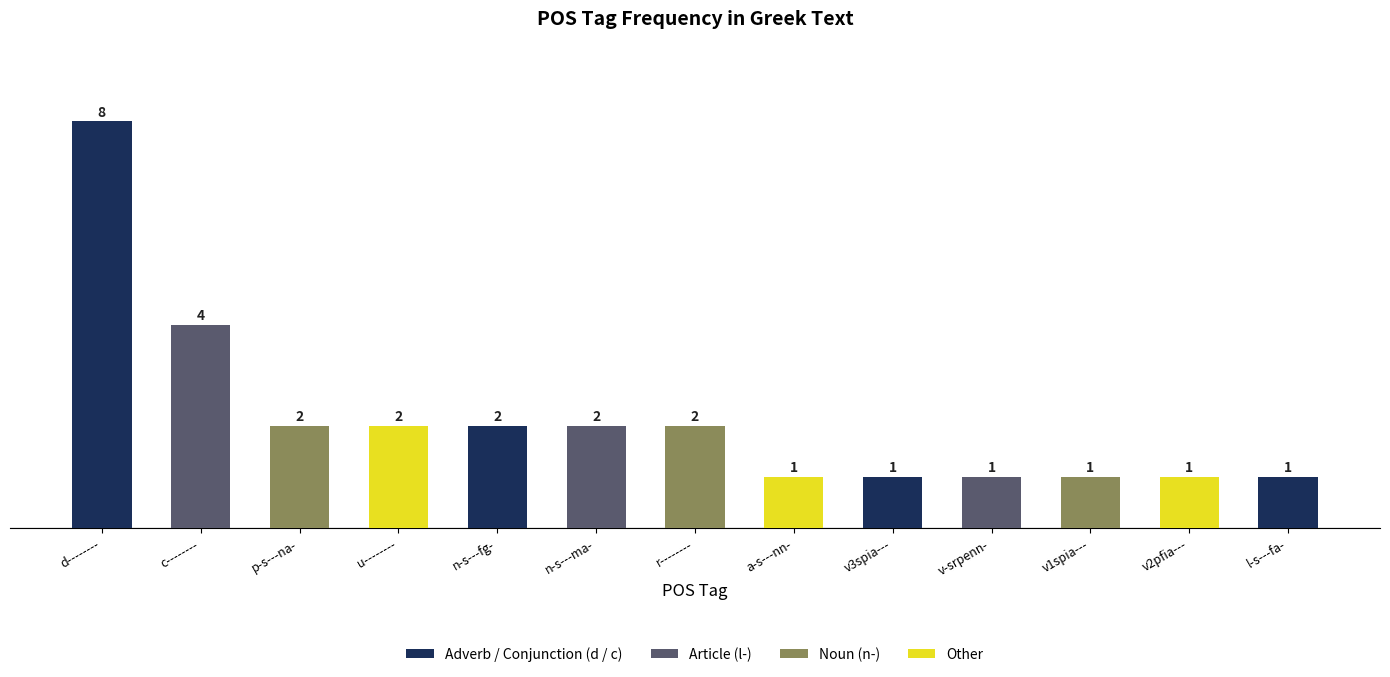

What is the maximum value shown in the chart?

8